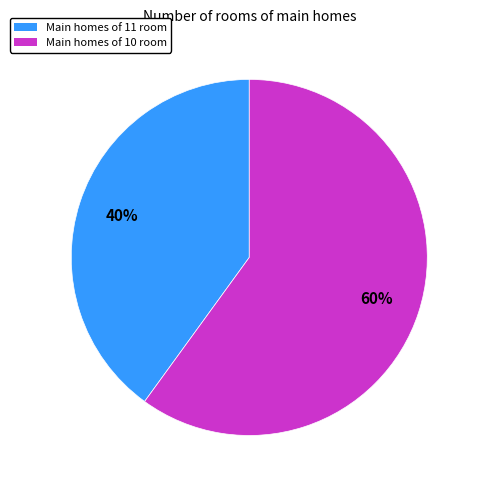

Which slice represents more than half of the pie?

Main homes of 10 room